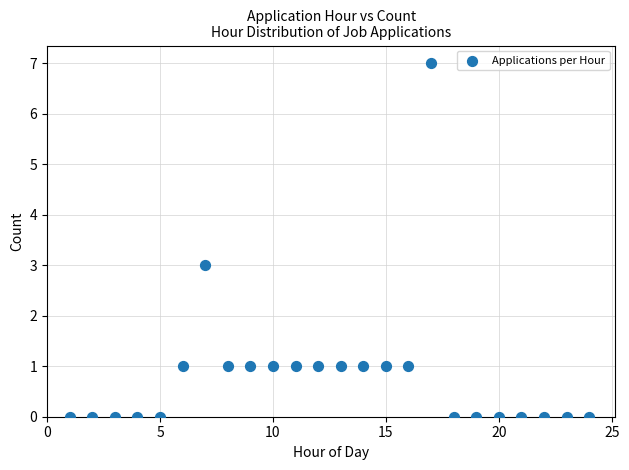

What is the range of Y values (max minus min)?

7